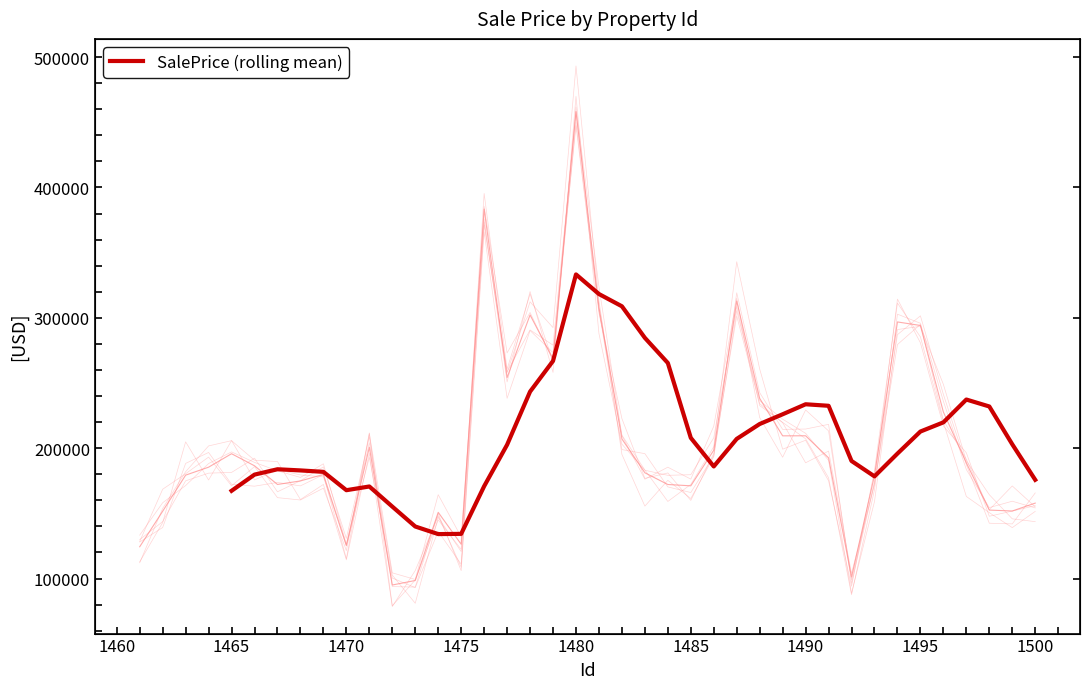

Is it true that the value at 1485 is 207949.1?

True